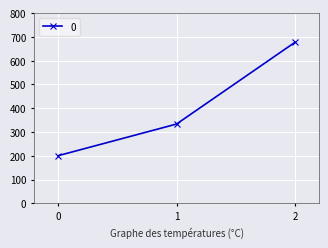

Approximately how many times larger is the value at 2 compared to 0?

3.4